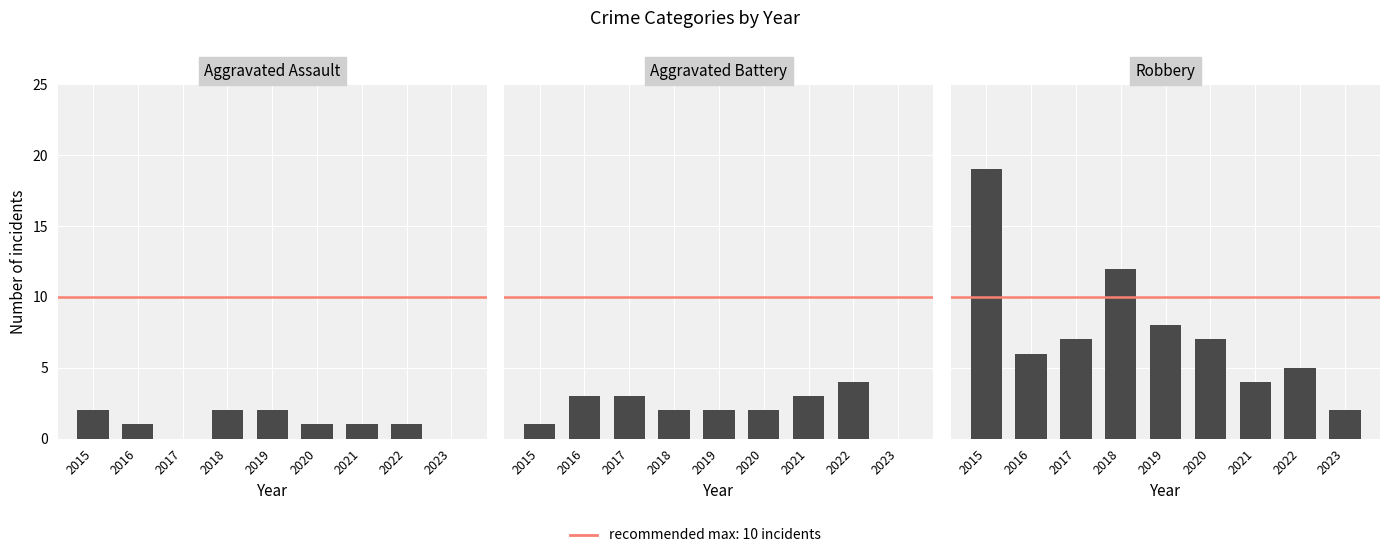

What is the maximum value for Robbery?

19